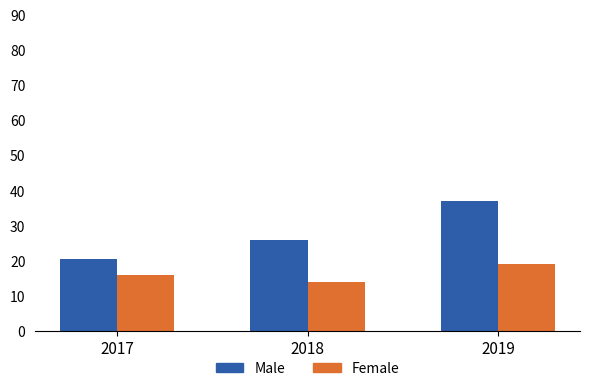

Rank the series by their maximum value, from lowest to highest.

Female, Male